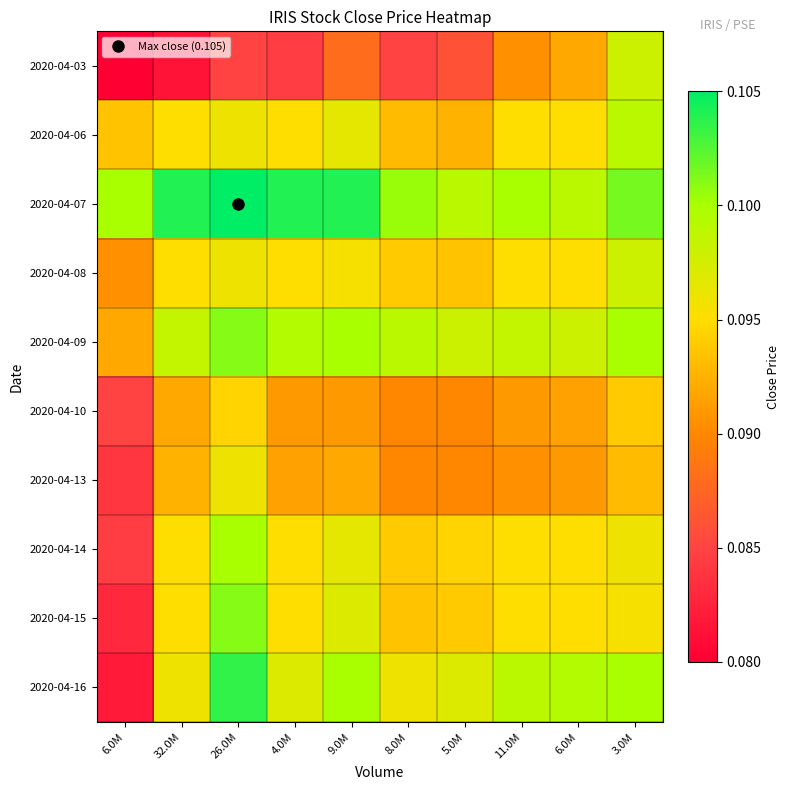

How many data points does each series have?

10